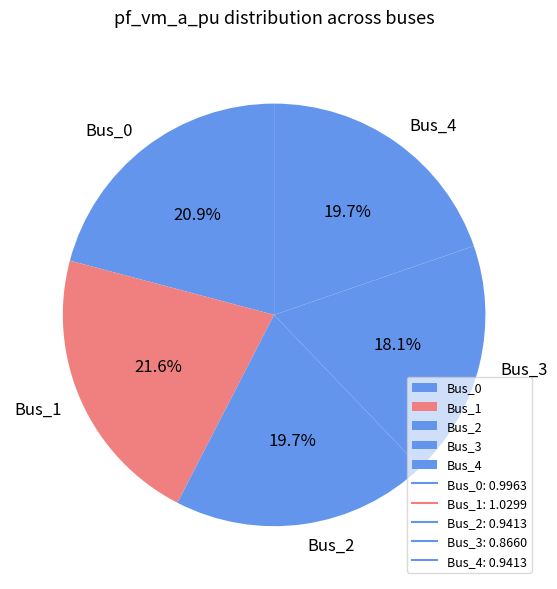

What percentage is the Bus_3 slice, to the nearest percent?

18%